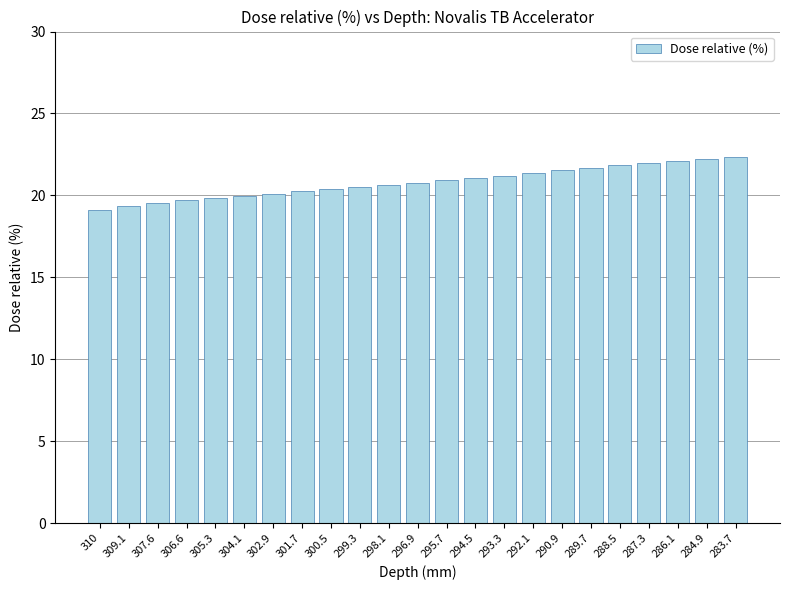

True or false: the data shows 10.9 at 304.1.

False